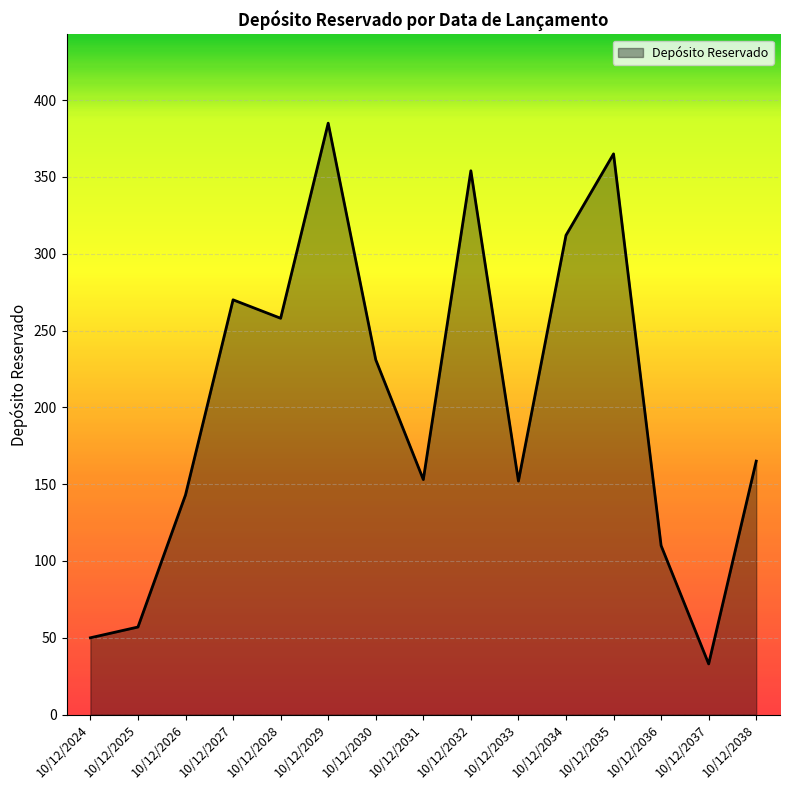

What is the change in value from 10/12/2026 to 10/12/2036?

-33